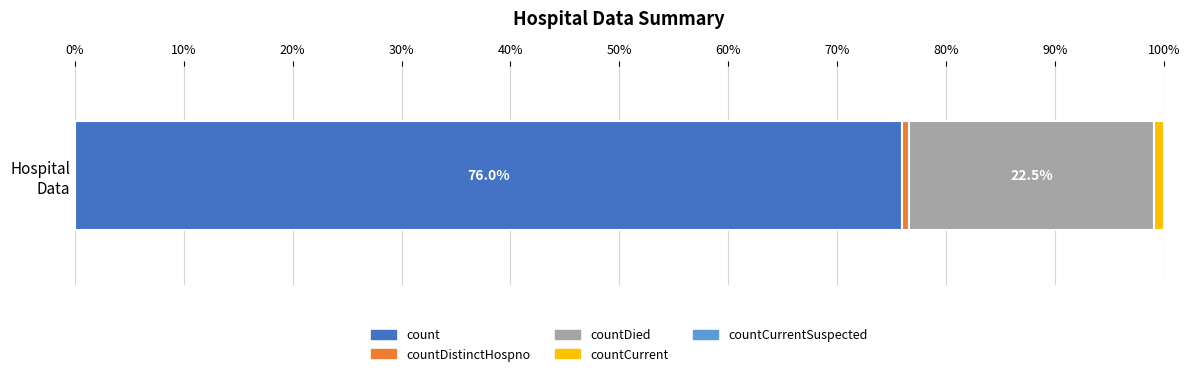

What is the minimum value for count?

76.0